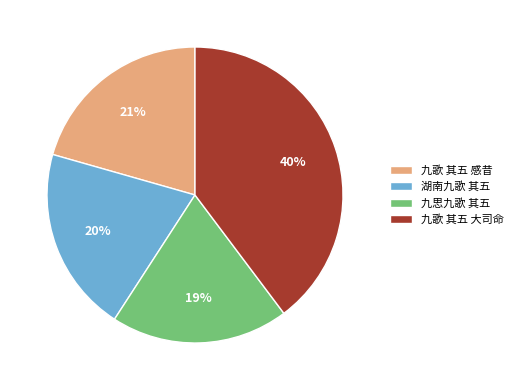

Is it true that 九歌 其五 感昔 is 35% of the pie?

False